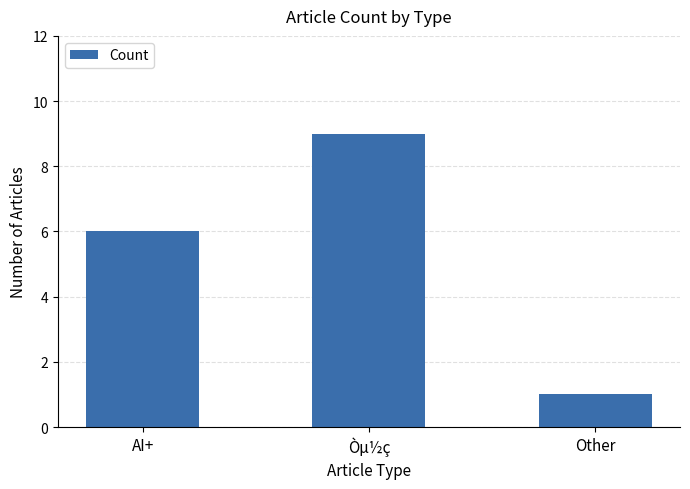

What is the change in value from Òµ½ç to Other?

-8